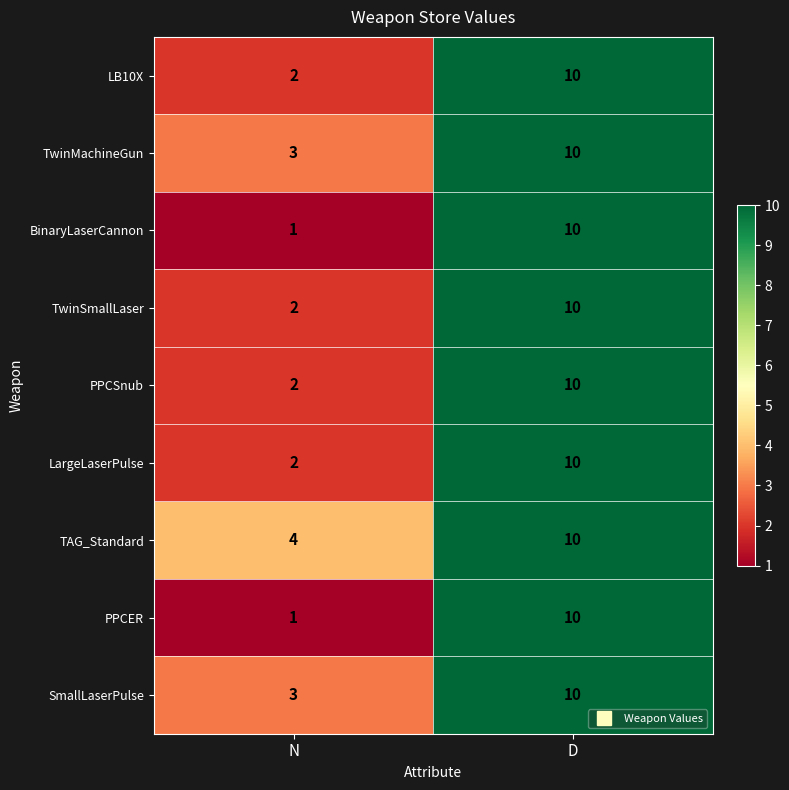

True or false: PPCER has a value of 1 at N.

True